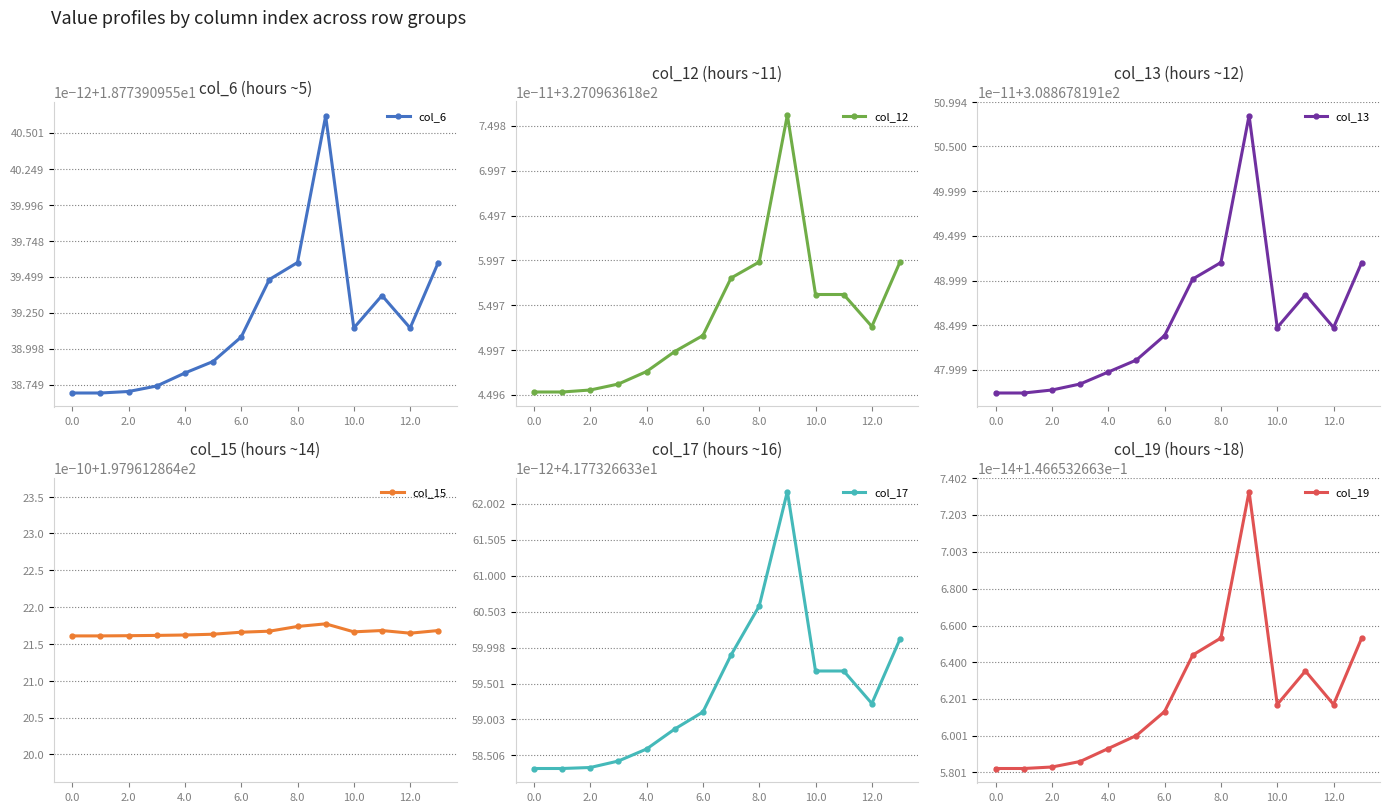

The col_13 series shows 308.9 at 10. True or false?

True